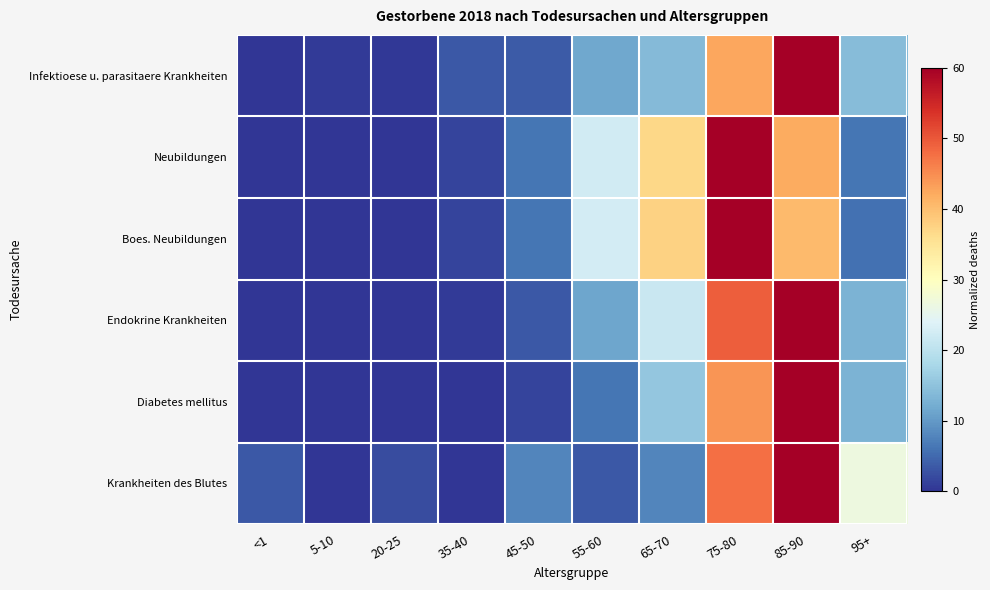

Between 35-40 and 55-60, which series saw the biggest shift?

Boes. Neubildungen